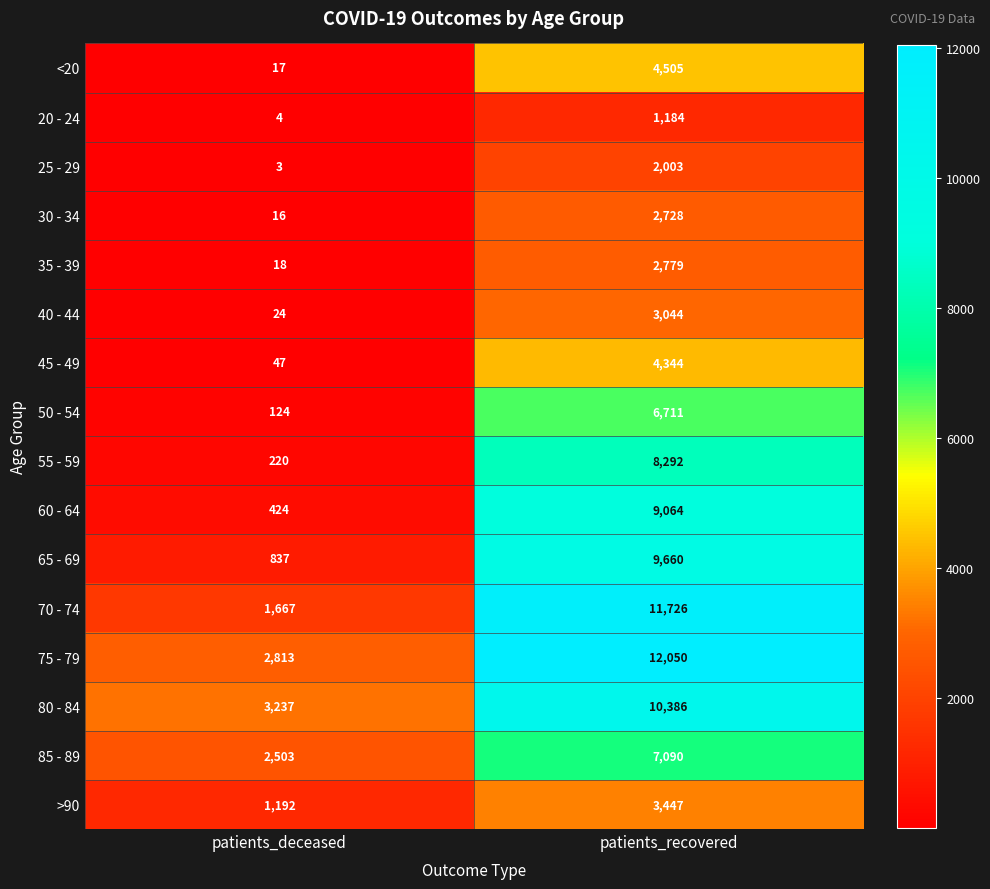

Count the number of data series in this chart.

16